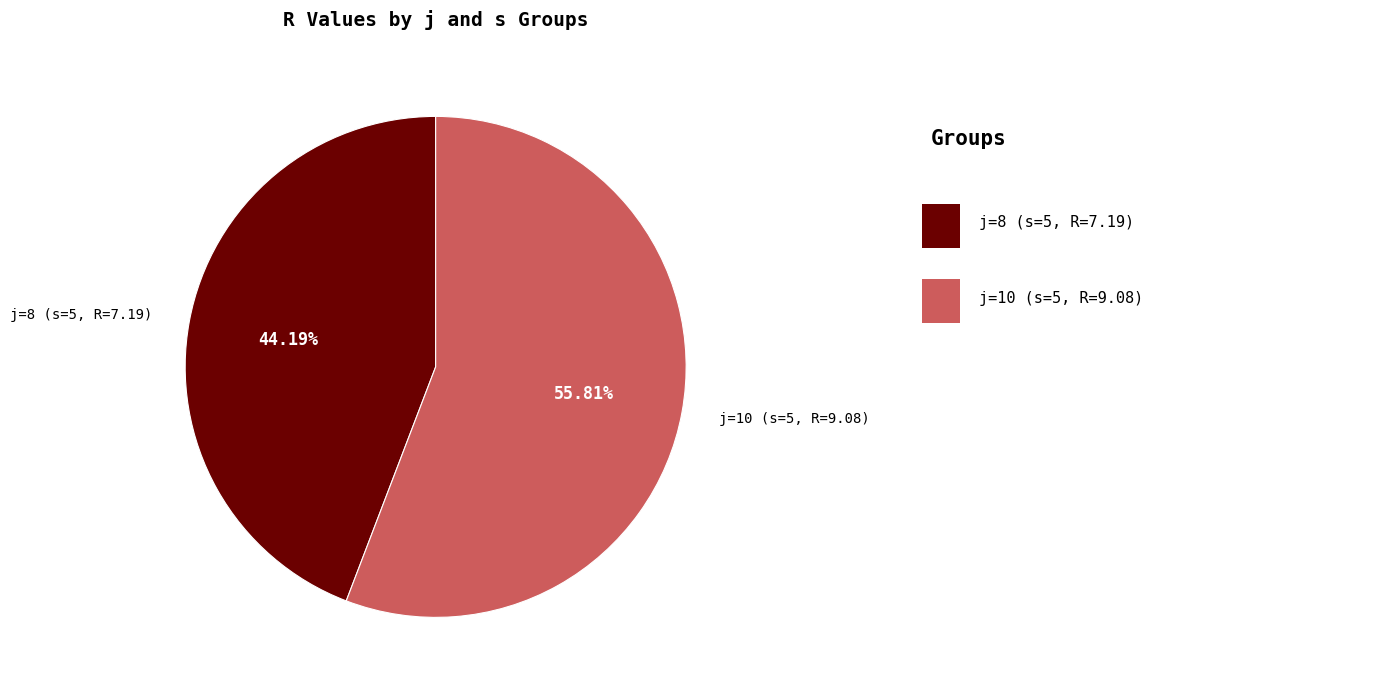

How many segments does this pie chart have?

2